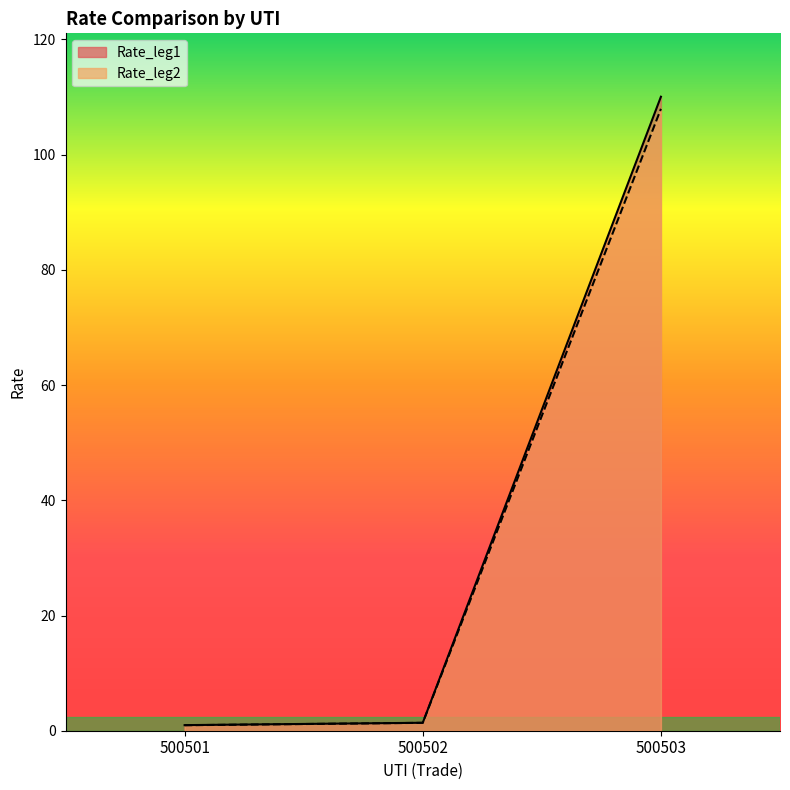

Rank the series by their maximum value, from lowest to highest.

Rate_leg2, Rate_leg1